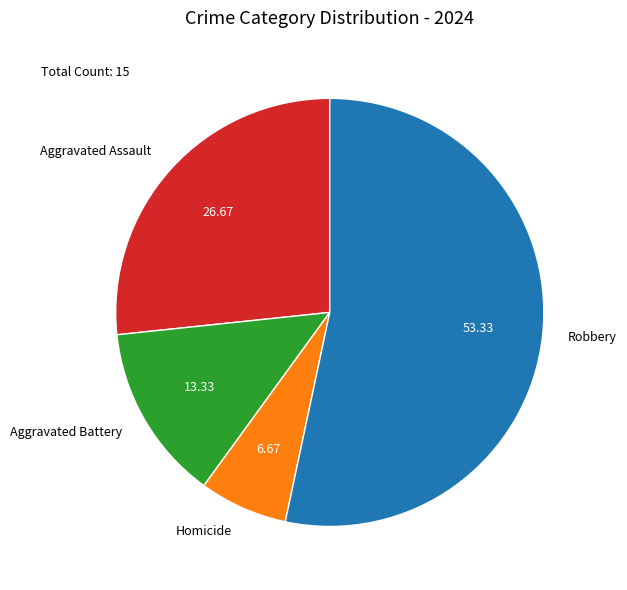

Combined, do Robbery and Homicide account for over 50%?

Yes